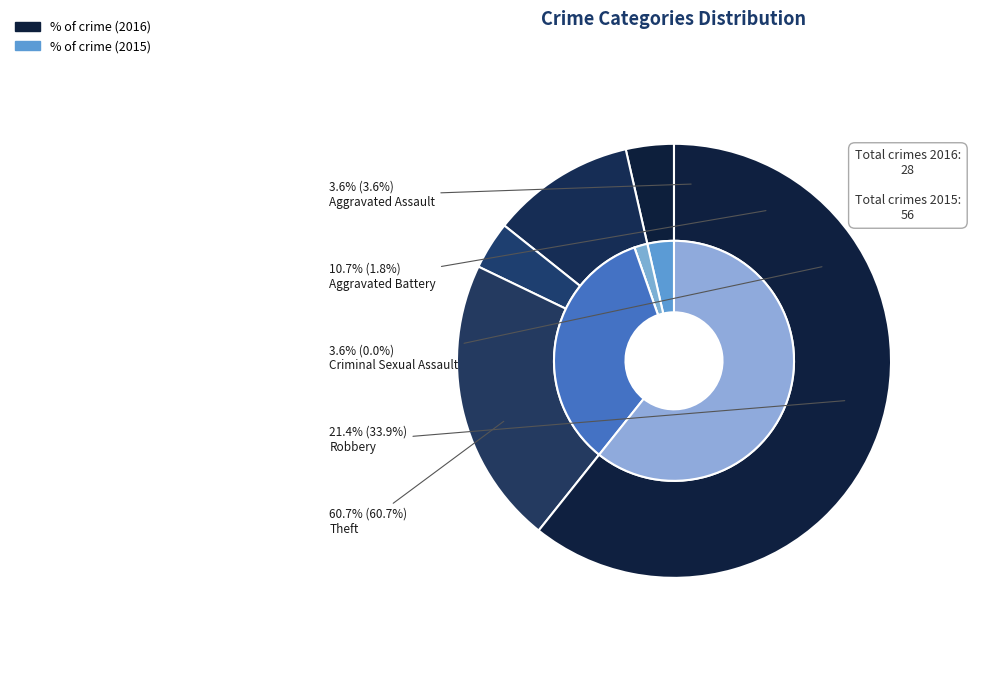

What portion of the pie excludes Theft?

39.3%